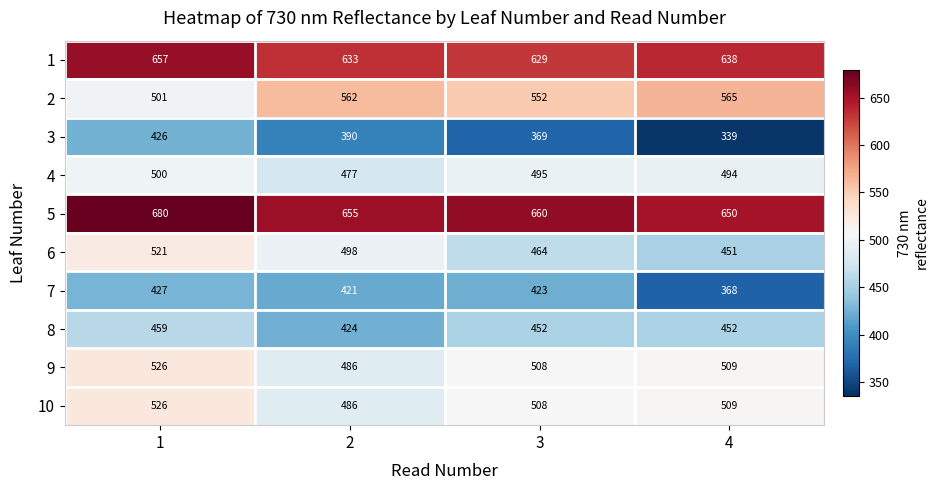

Is it true that 6 equals 706 at 1?

False